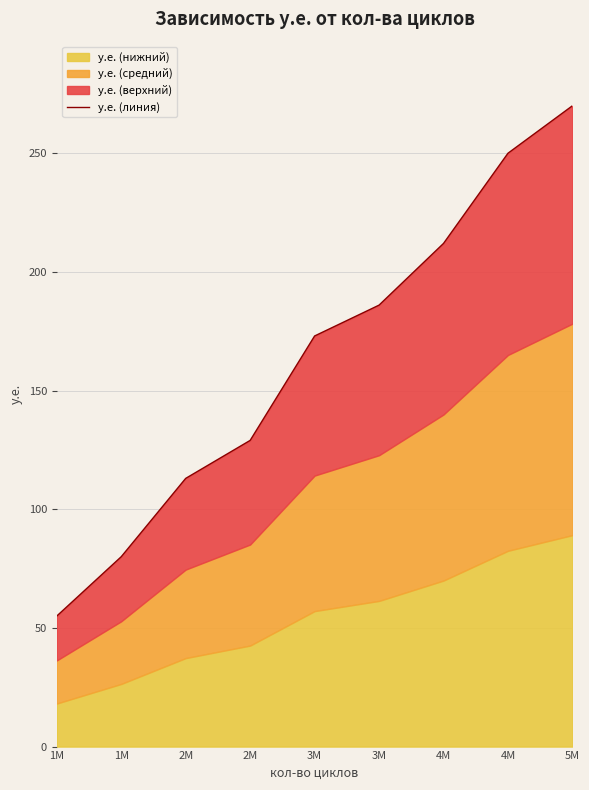

Reading right to left, list all the values displayed in this chart.

270	250	212	186	173	129	113	80	55